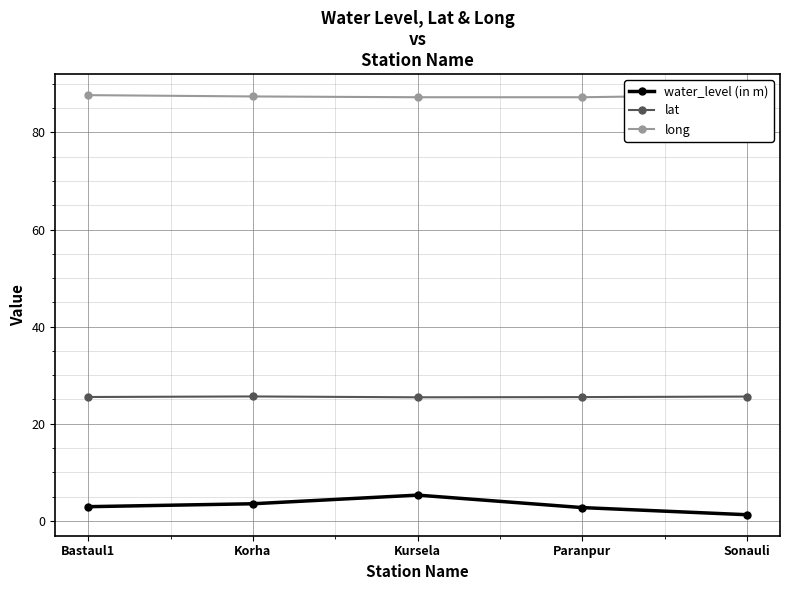

Reading left to right, extract all data points from this chart.

water_level (in m): 2.9	3.5	5.3	2.7	1.2
lat: 25.5	25.6	25.4	25.5	25.6
long: 87.7	87.4	87.2	87.2	87.7